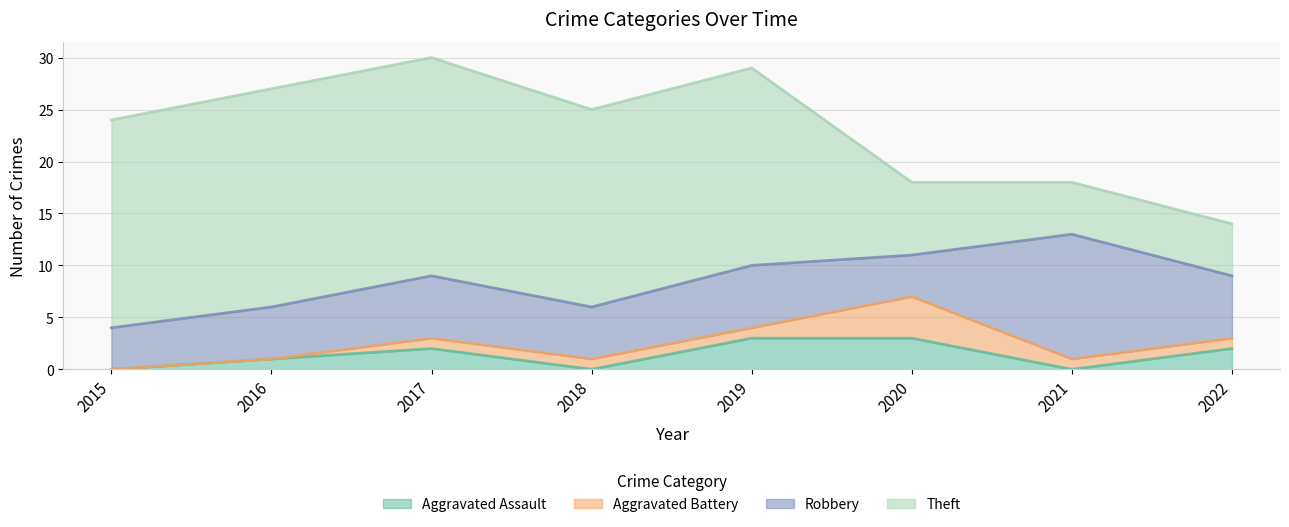

Is the value of Aggravated Battery at 2019 greater than the value of Theft at 2022?

No